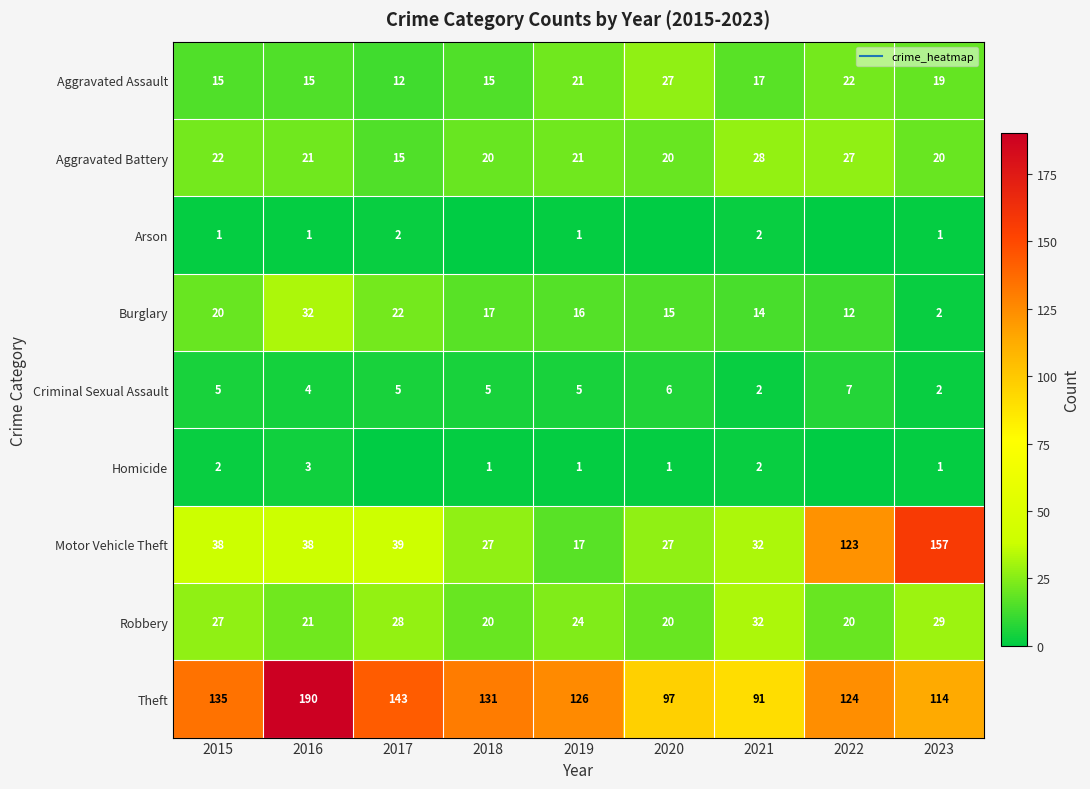

Is it true that Homicide equals 2 at 2017?

False